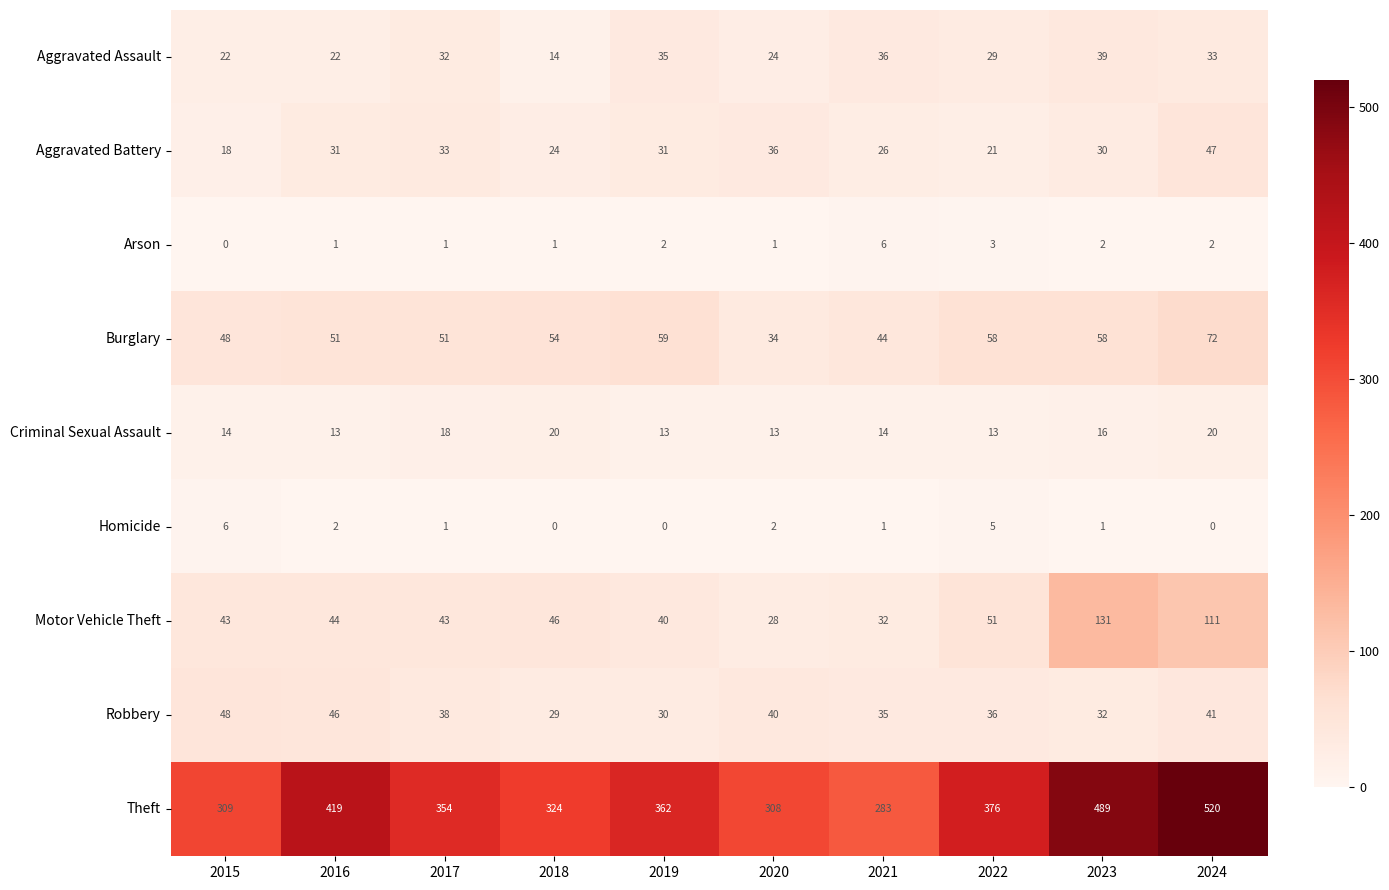

At how many categories does at least one series exceed 230?

10